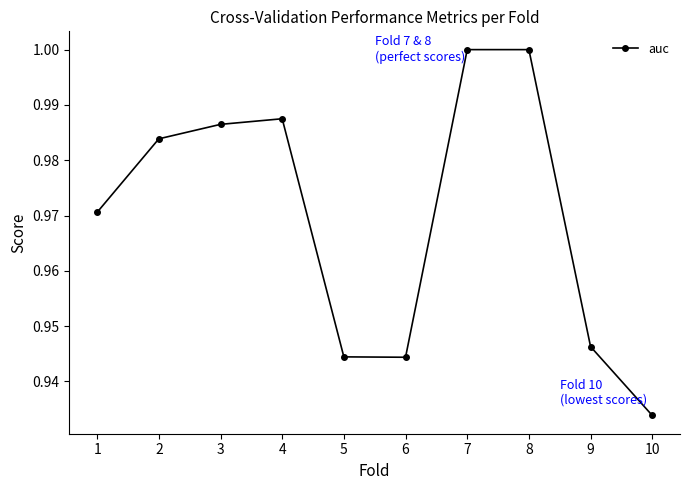

The chart shows a value of 1.0 at 7. True or false?

True